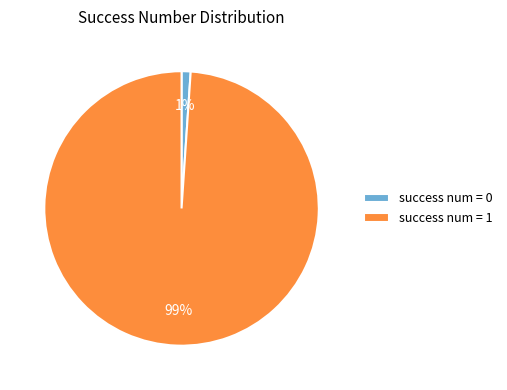

What percentage is the success num = 1 slice, to the nearest percent?

99%